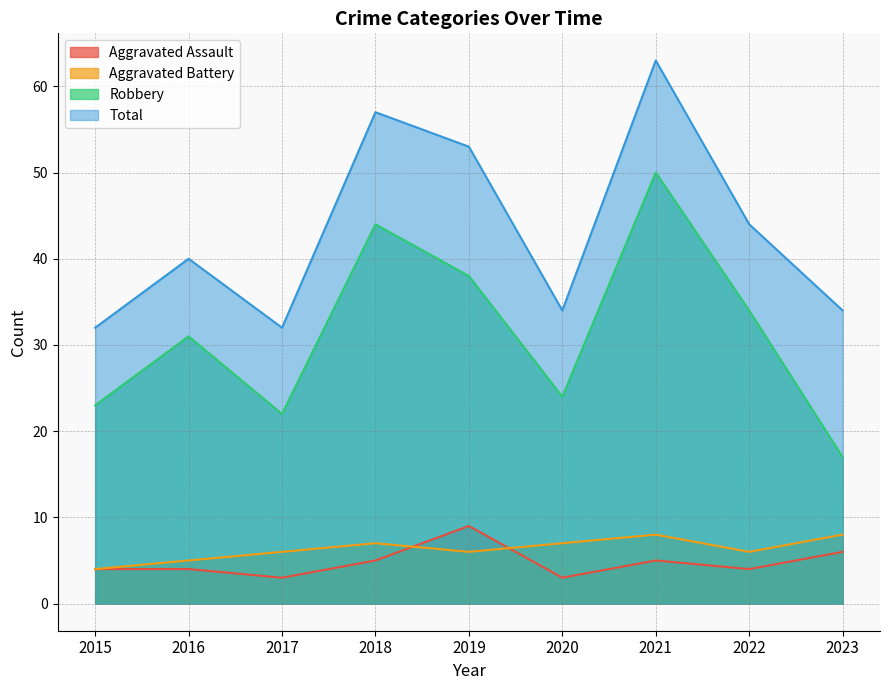

At how many categories does at least one series exceed 23?

9